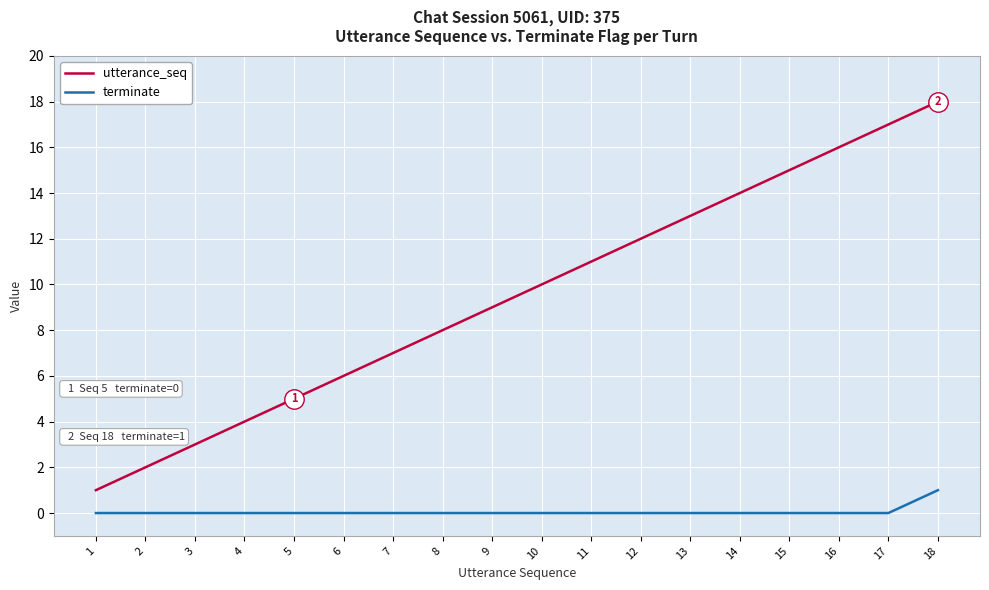

What is the difference between the highest and lowest values at 10?

10